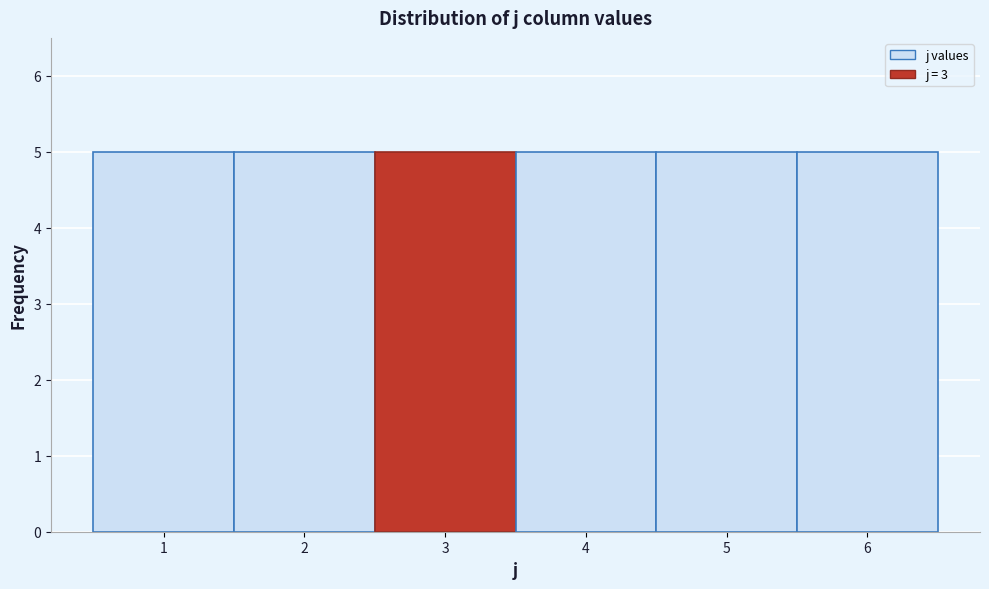

Reading left to right, list every bar in this chart as the range it spans on the x-axis followed by its height. The values are not printed on the chart, so give them approximately, as read against the axis.

0.5 to 1.5: 5
1.5 to 2.5: 5
2.5 to 3.5: 5
3.5 to 4.5: 5
4.5 to 5.5: 5
5.5 to 6.5: 5